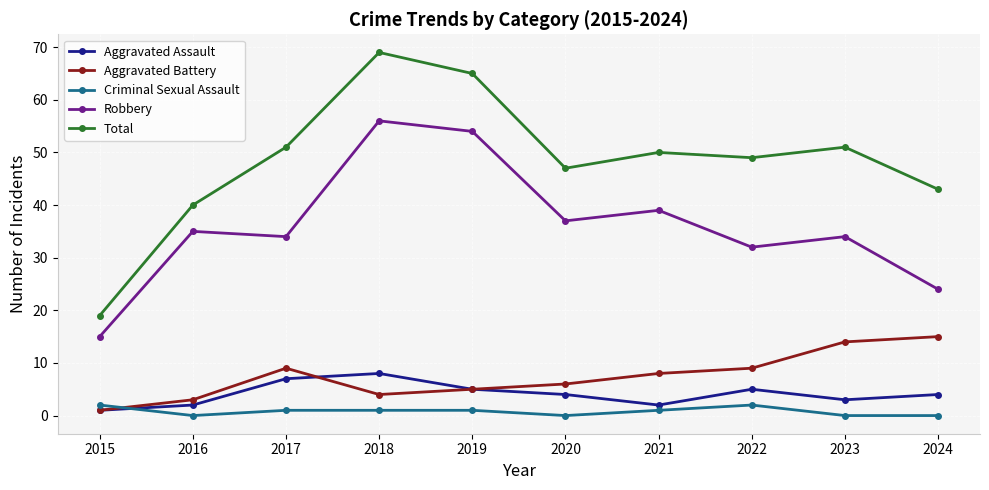

Which label corresponds to the largest value in the chart?

2018